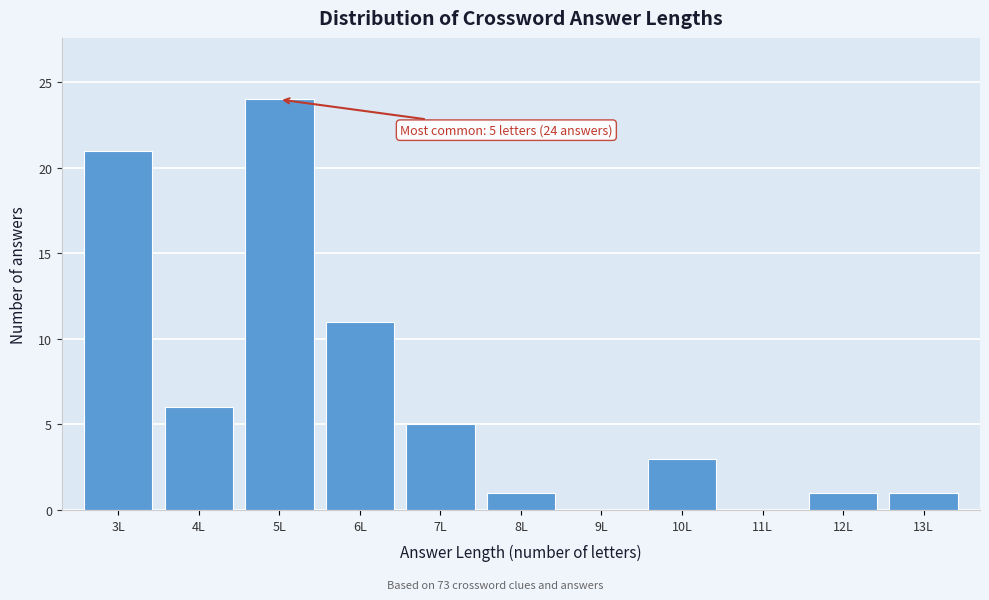

Reading left to right, what are all the values shown in this chart?

3L=21	4L=6	5L=24	6L=11	7L=5	8L=1	9L=0	10L=3	11L=0	12L=1	13L=1